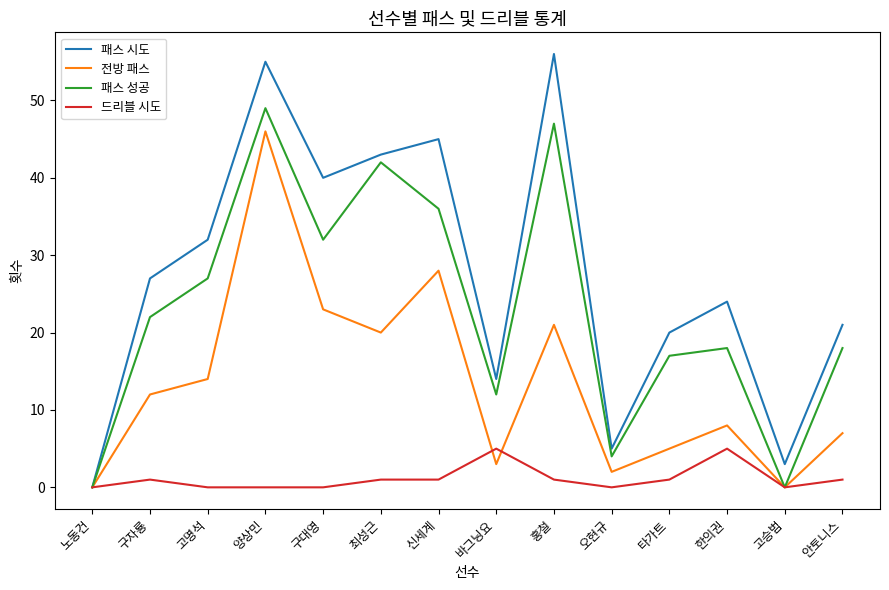

Between 구대영 and 한의권, which series saw the biggest shift?

패스 시도